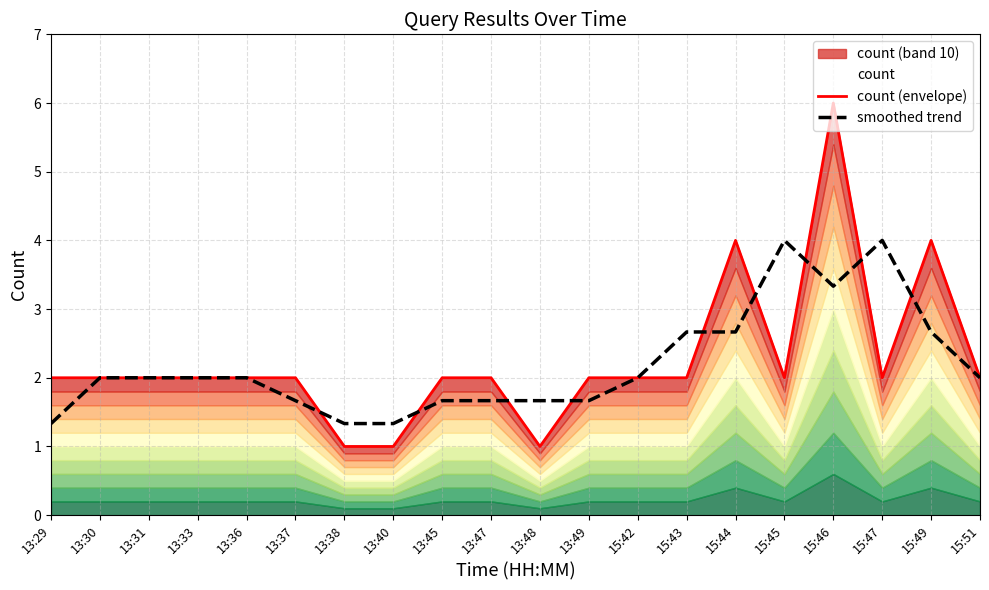

Is it true that smoothed trend equals 2.0 at 13:36?

True